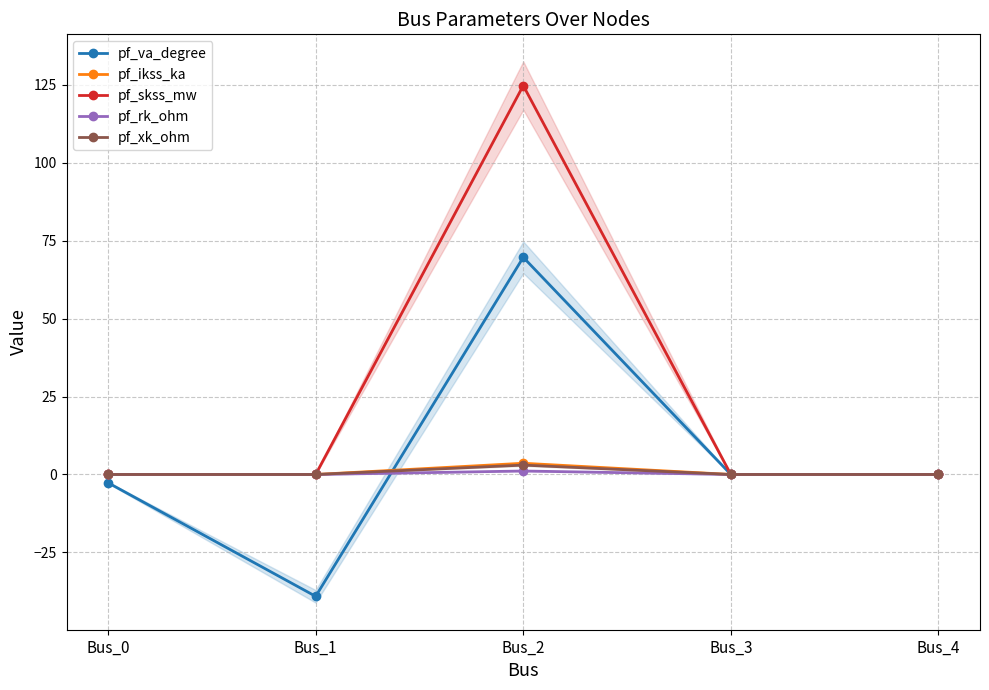

True or false: pf_xk_ohm and pf_ikss_ka cross at least once.

False